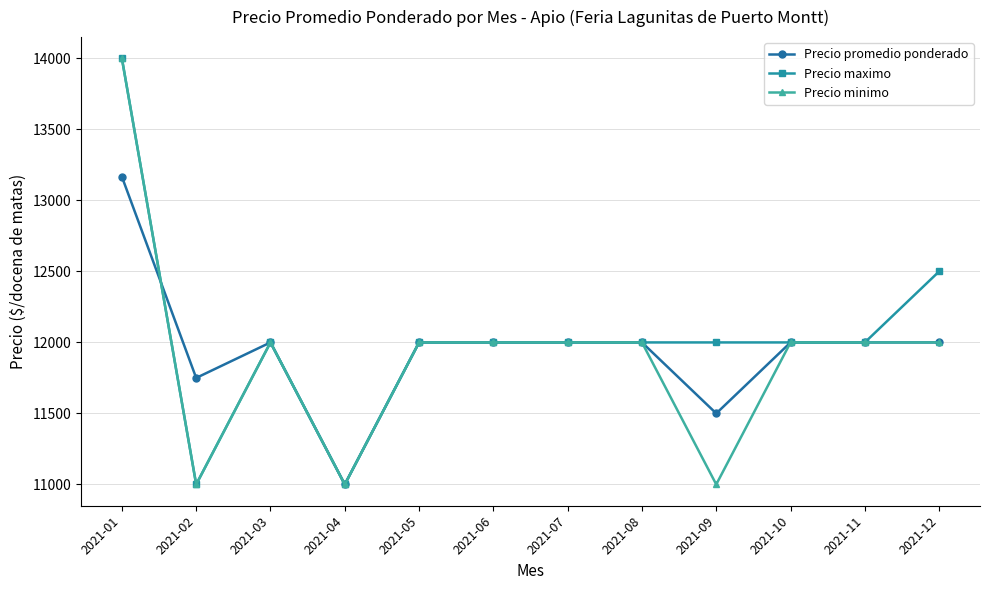

What is the highest value of the Precio promedio ponderado series?

13167